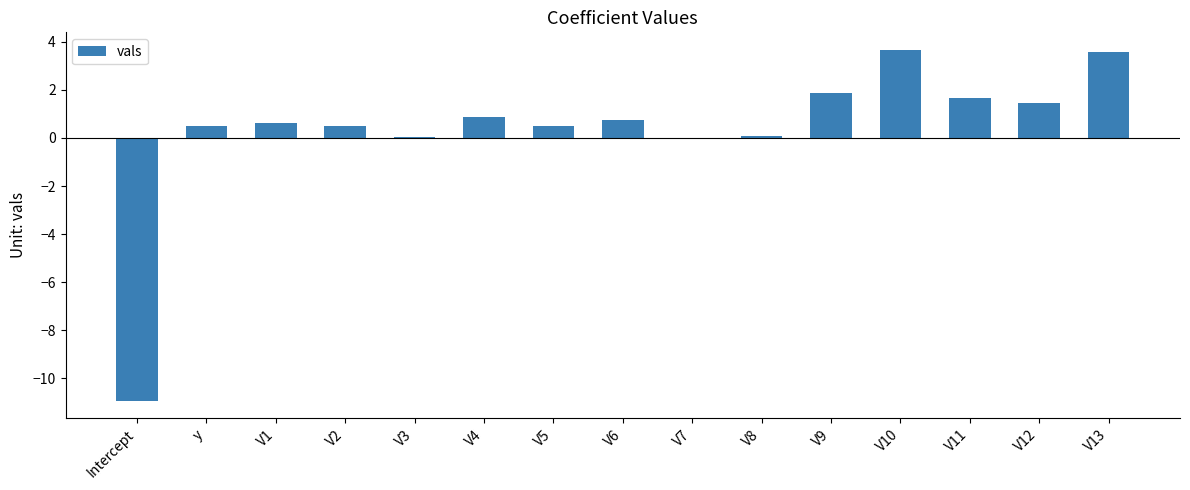

What is the ratio of the value at V2 to the value at V12?

0.3